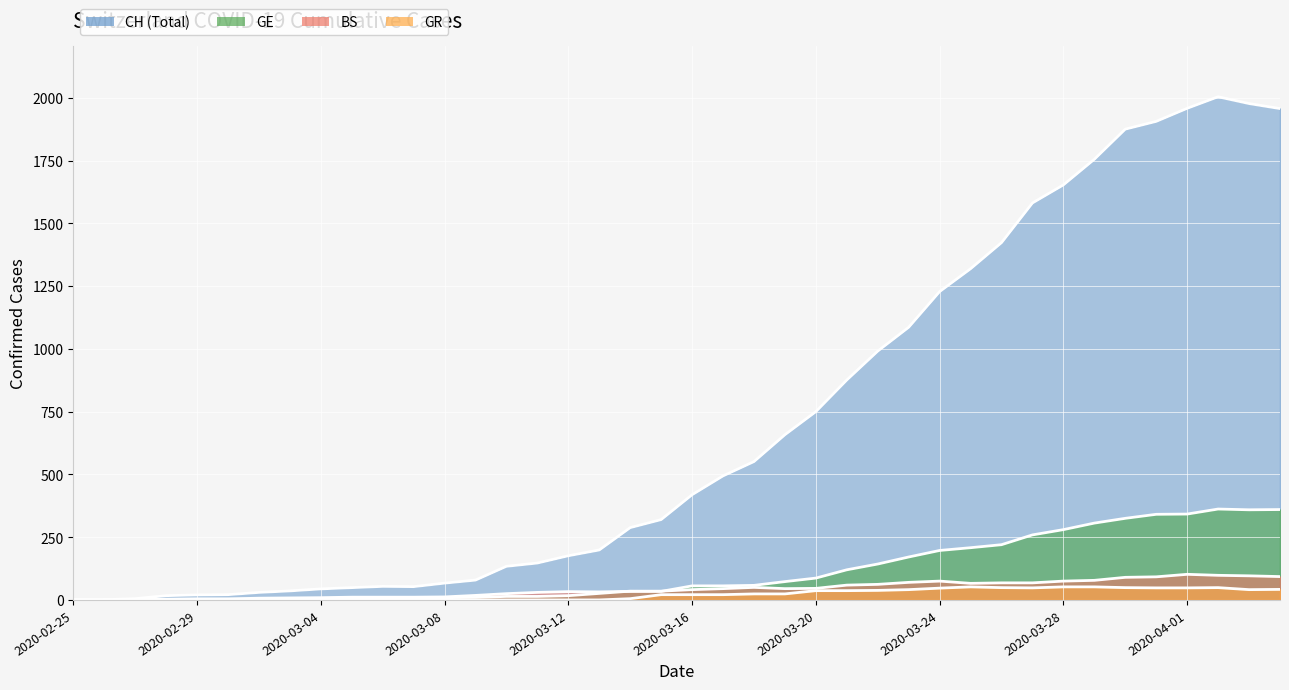

Between 2020-03-19 and 2020-03-24, which series saw the biggest shift?

CH